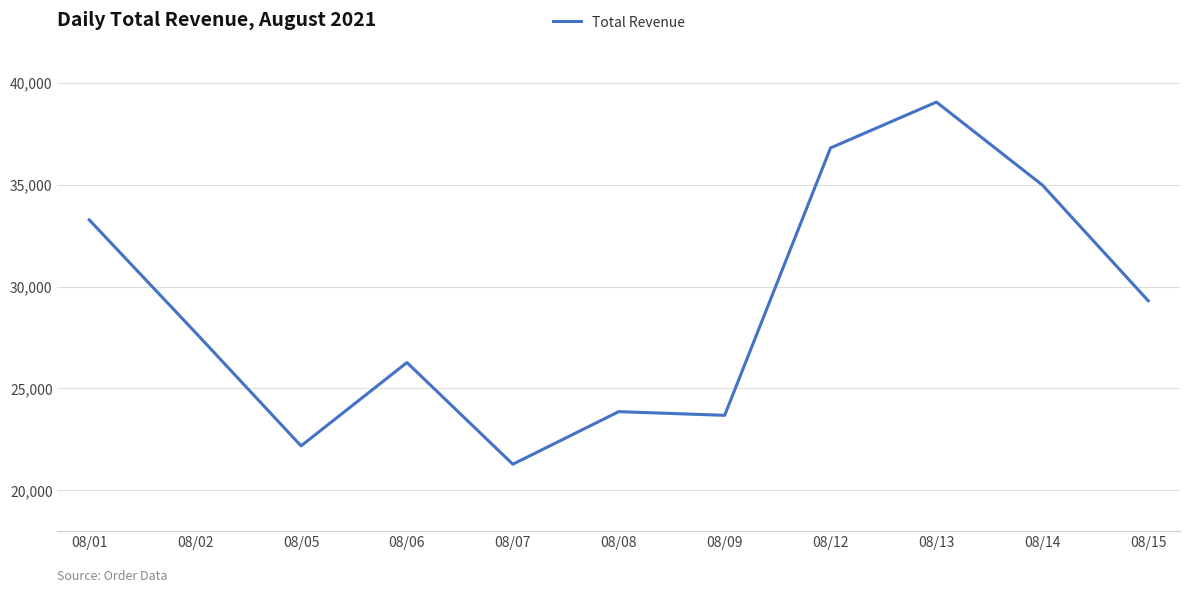

Count the number of categories in the chart.

11